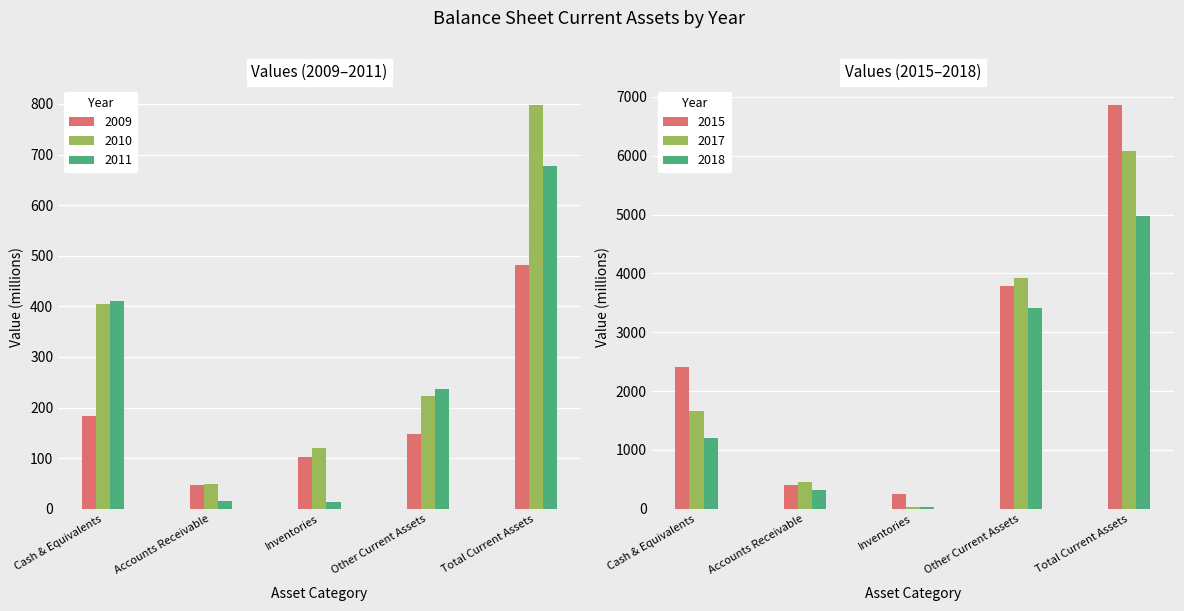

Is it true that 2011 equals 942 at Total Current Assets?

False